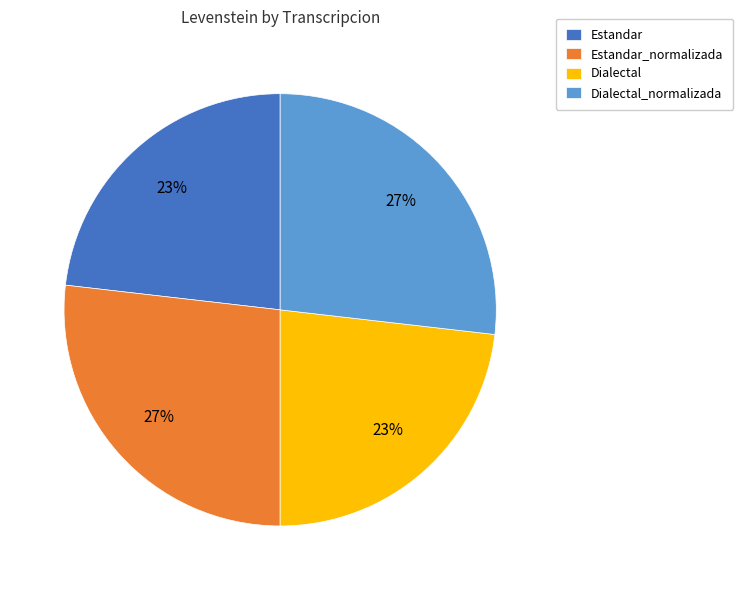

How many slices are in this pie chart?

4